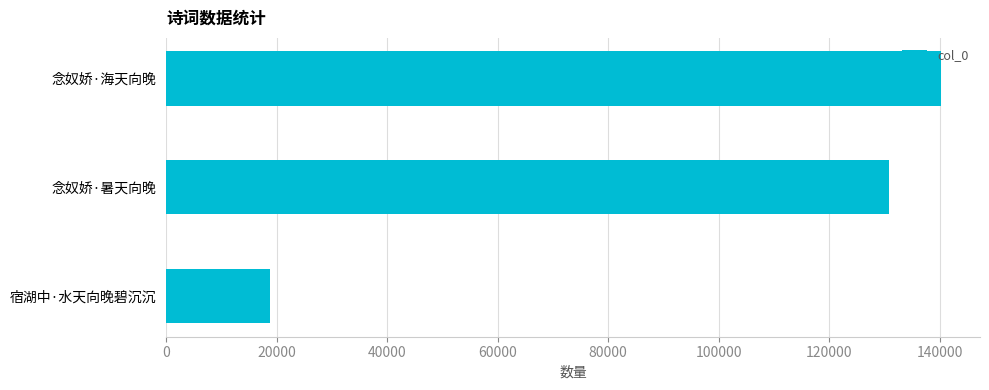

What is the sum of the values at 宿湖中·水天向晚碧沉沉 and 念奴娇·暑天向晚?

149603